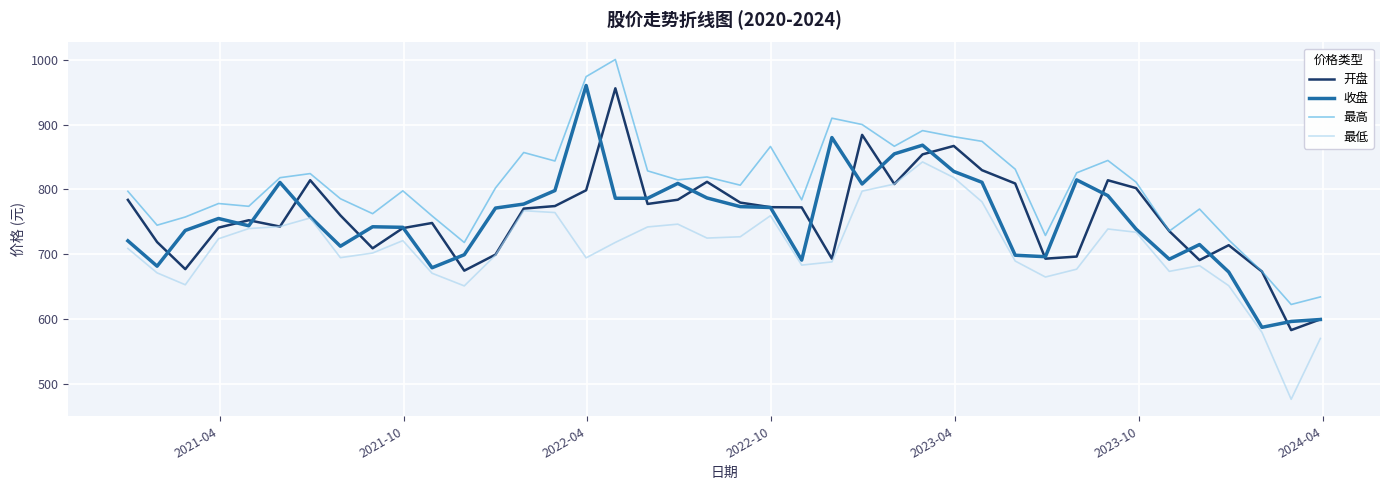

What is the minimum value for 开盘?

582.8